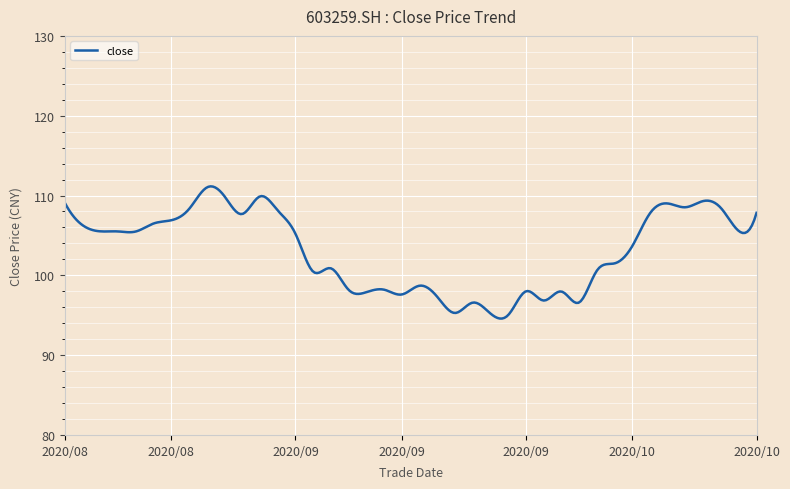

What is the difference between the maximum and minimum values?

16.6